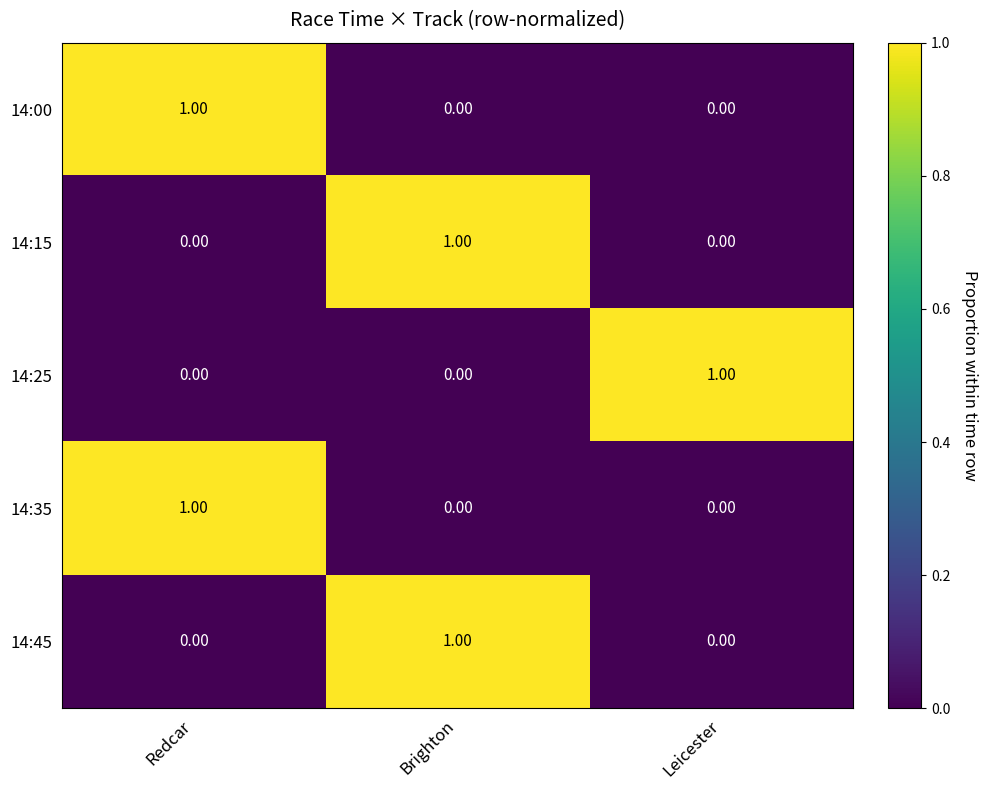

Which category has the highest value in the 14:45 series?

Brighton